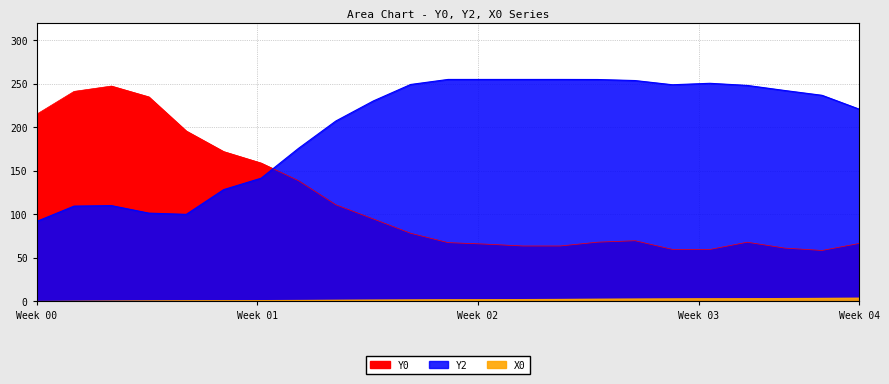

What is the label of the 15th point from the right?

1.35593